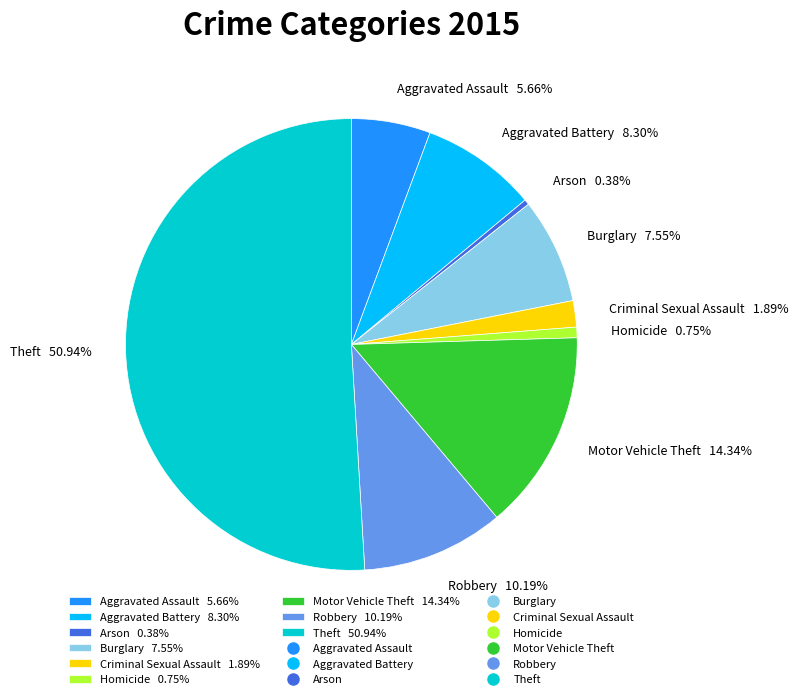

What percentage is the Aggravated Assault slice, to the nearest percent?

6%